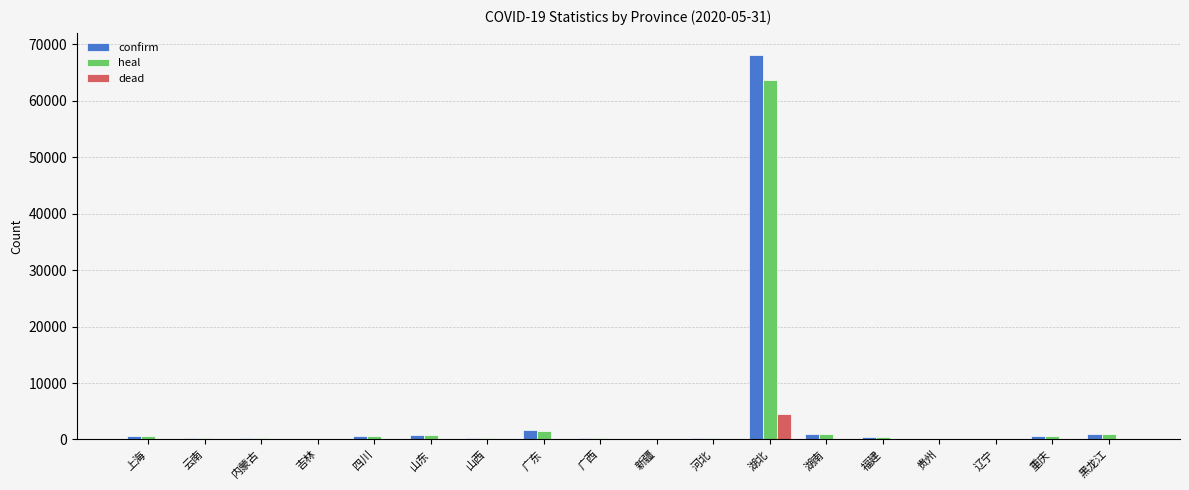

What is the highest value of the dead series?

4512